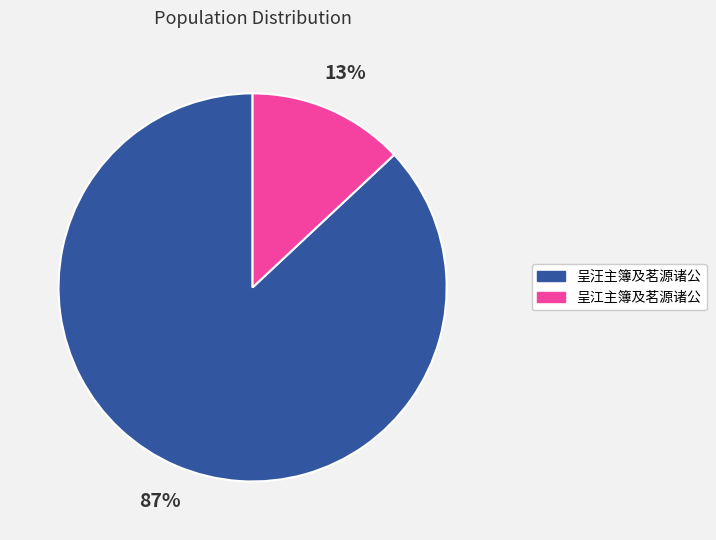

How many segments does this pie chart have?

2